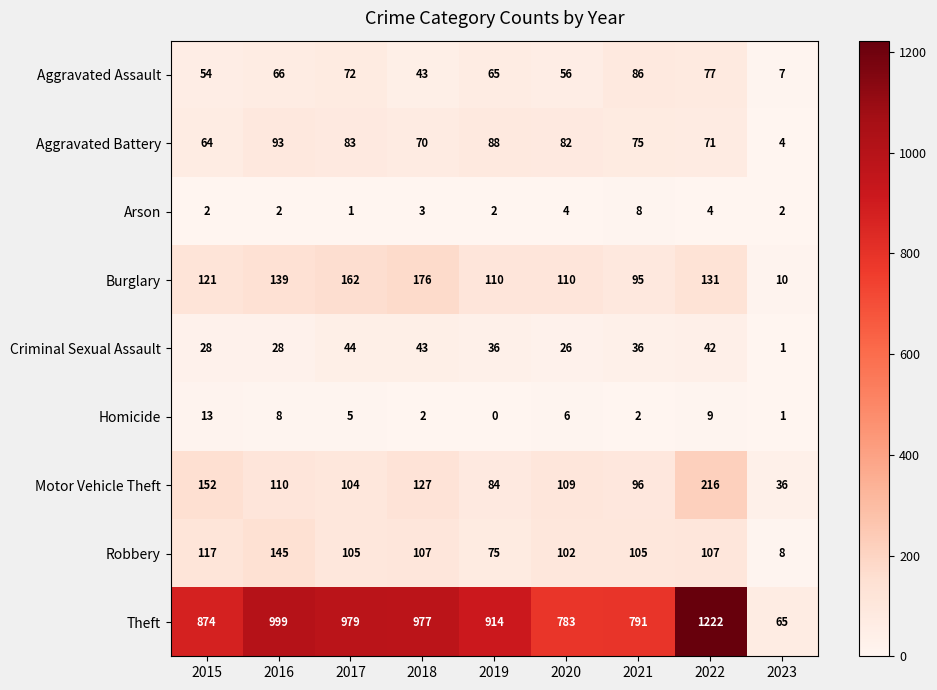

At which label is Aggravated Assault closest to 46?

2018